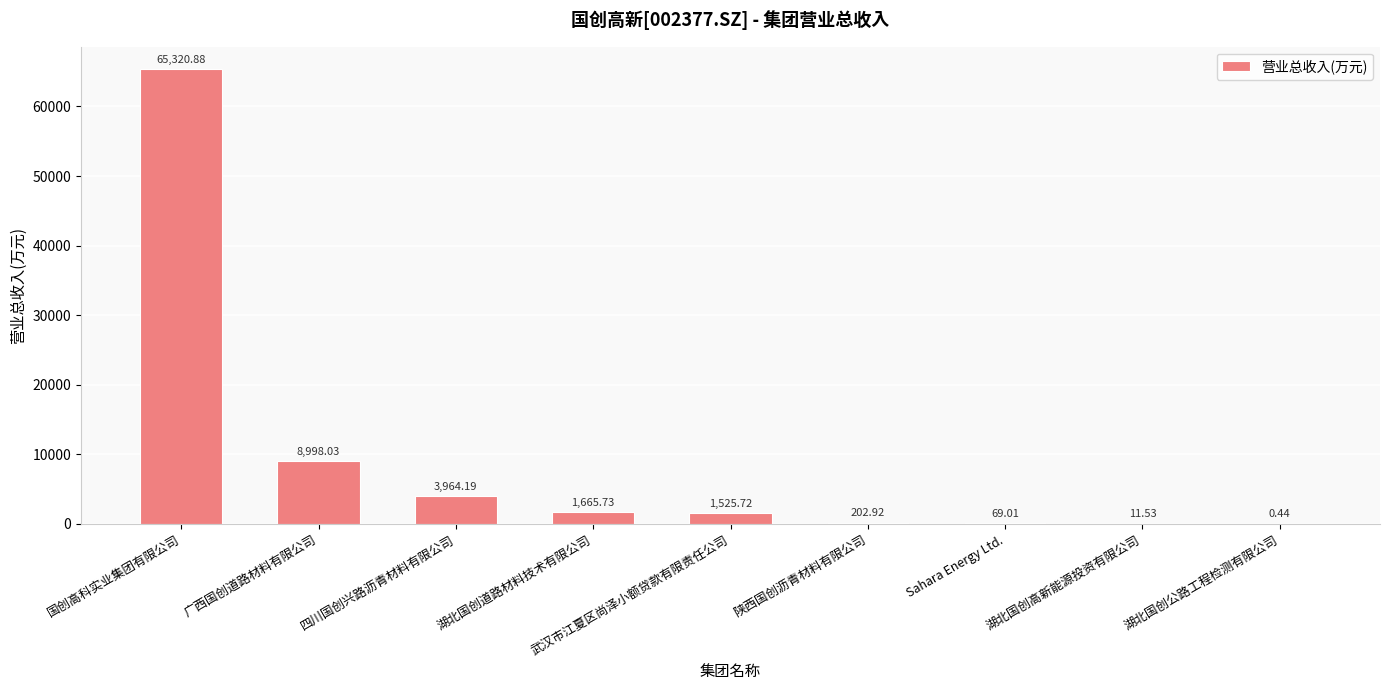

Which label corresponds to the largest value in the chart?

国创高科实业集团有限公司